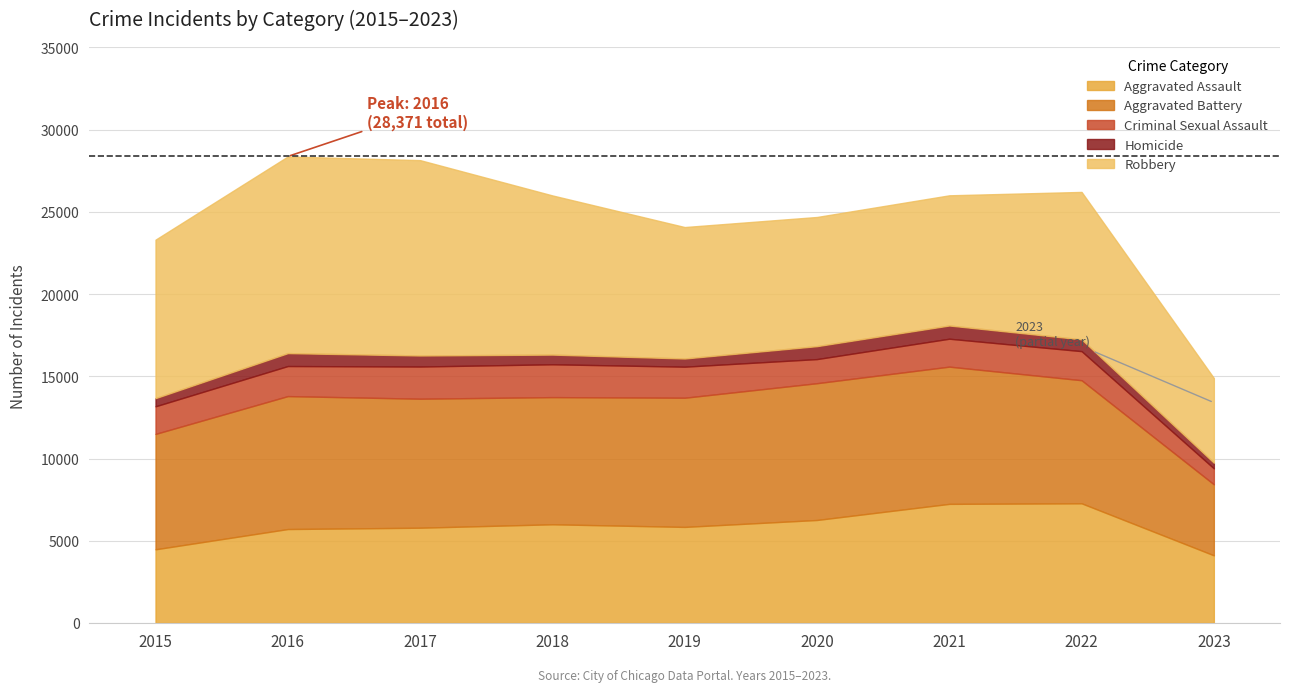

What is the sum of the Aggravated Battery values at 2018 and 2020?

16053